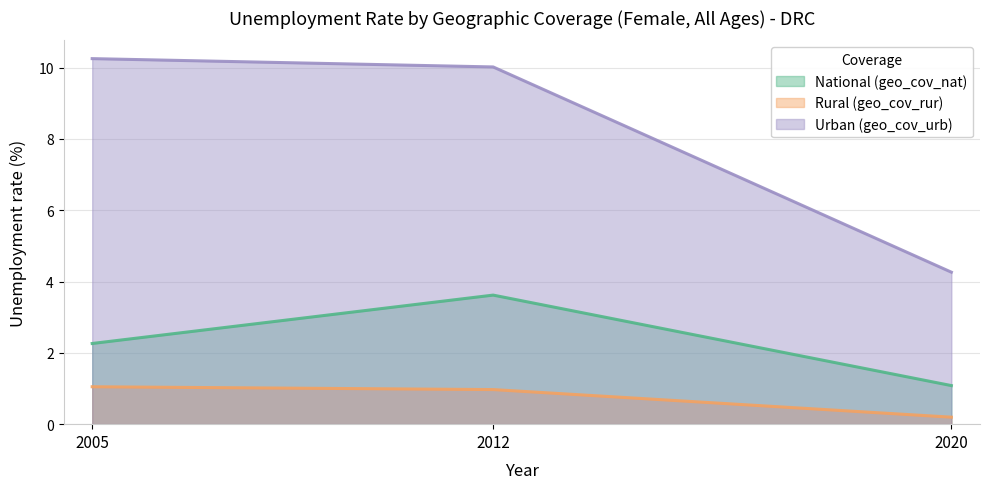

What is the greatest value displayed?

10.2